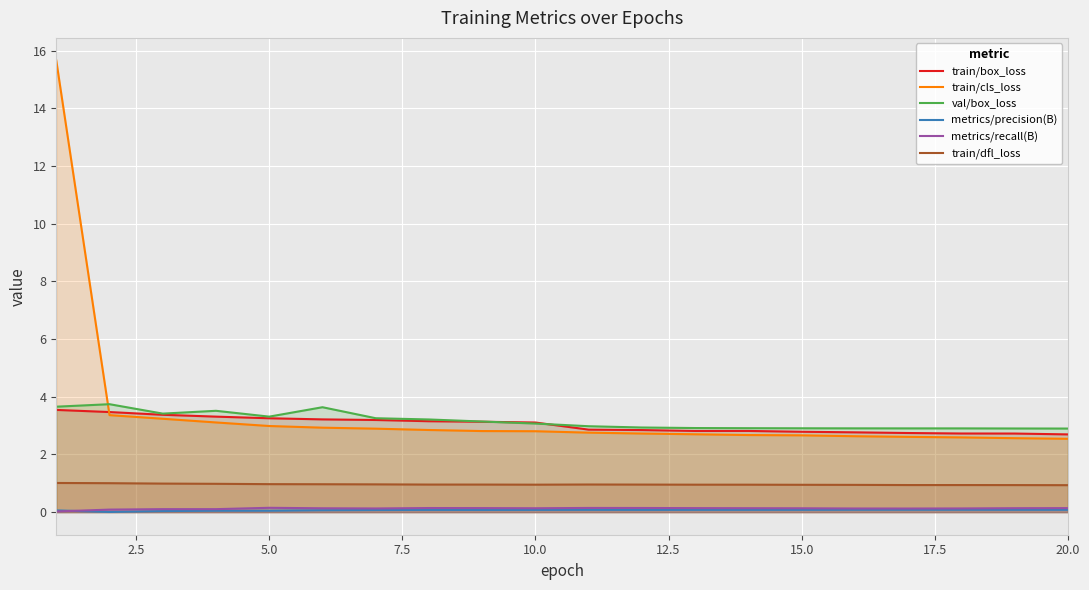

What is the greatest value displayed?

15.7